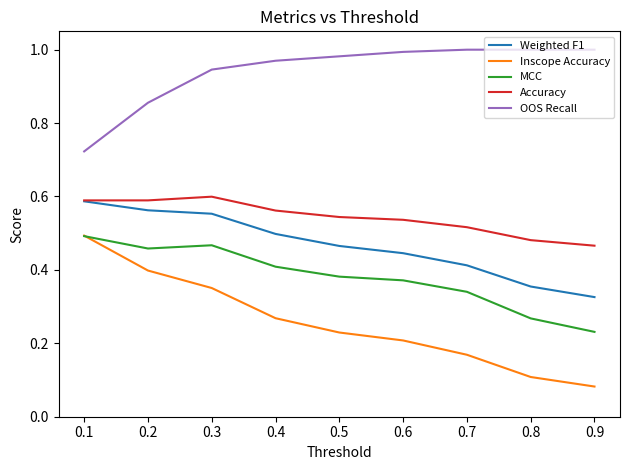

Is the value of Accuracy at 0.2 greater than the value of Weighted F1 at 0.3?

Yes